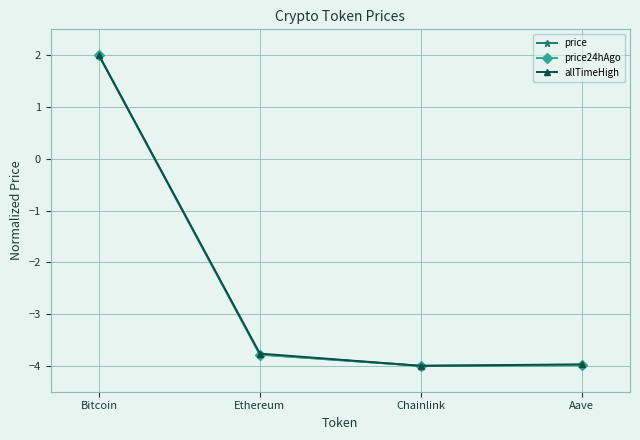

At how many categories does at least one series exceed 1?

1